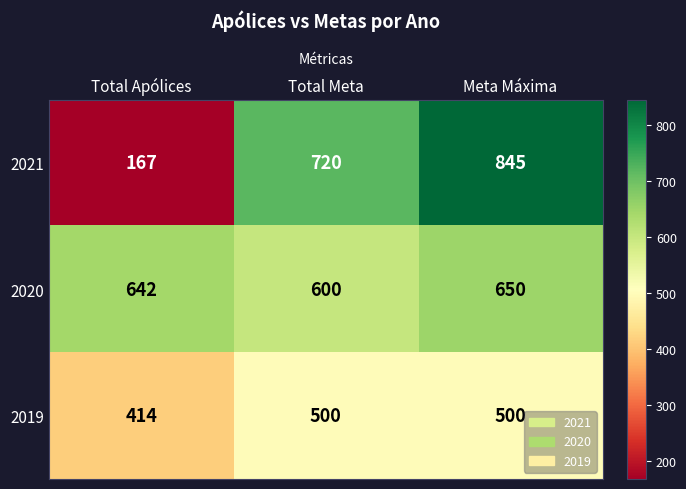

What is the sum of the 2021 values at Meta Máxima and Total Apólices?

1012